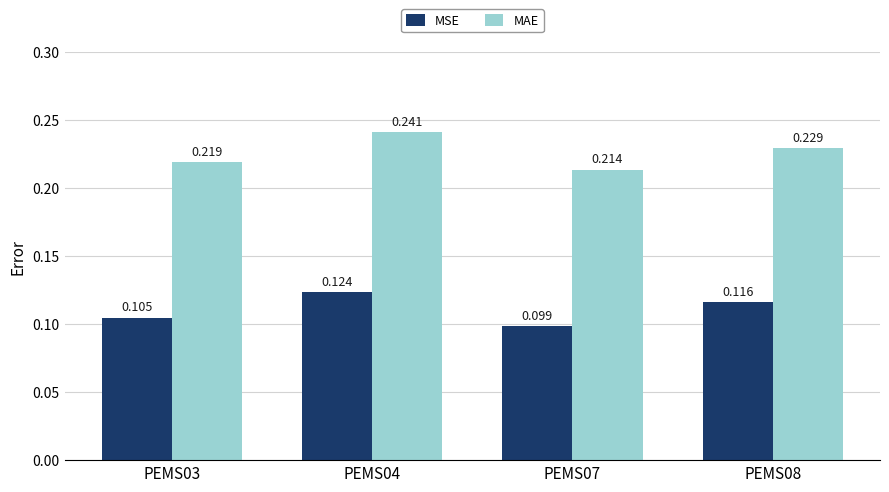

Between PEMS03 and PEMS07, which series saw the biggest shift?

MSE